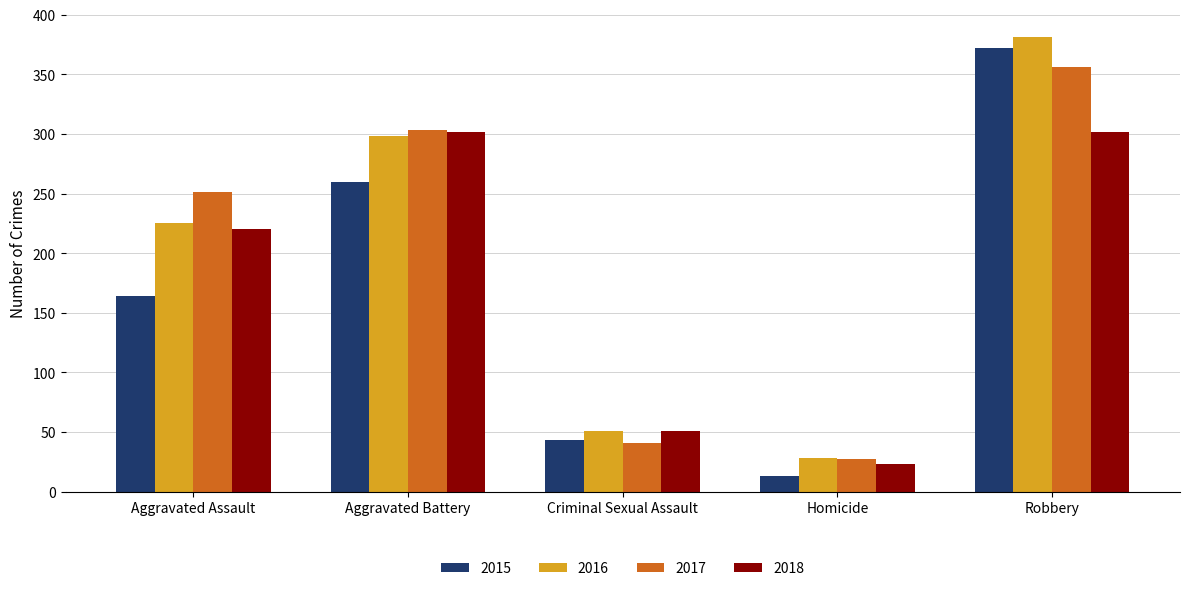

At which category is the sum across all series the highest?

Robbery